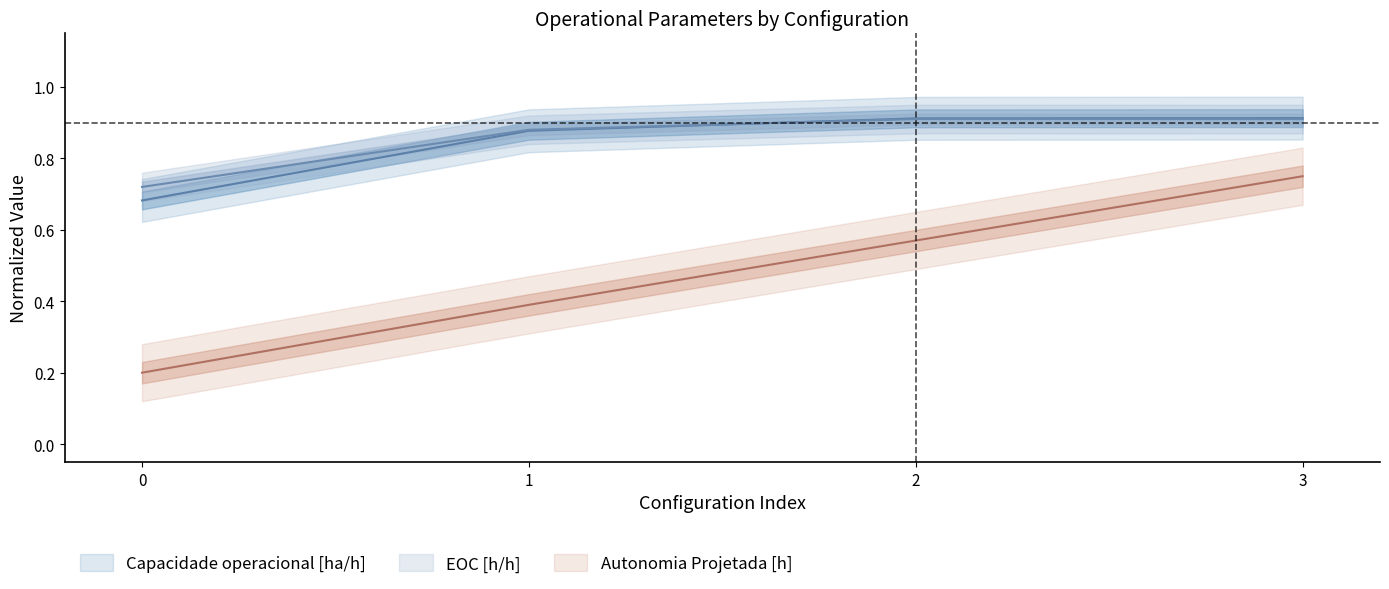

What is the difference between the highest and lowest values at 0?

0.5